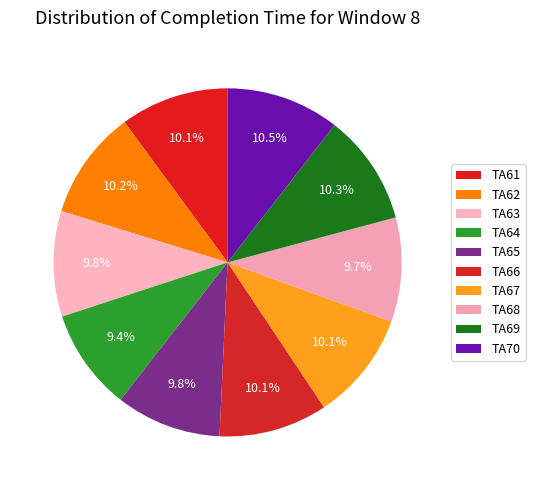

Count the number of slices in the pie.

10